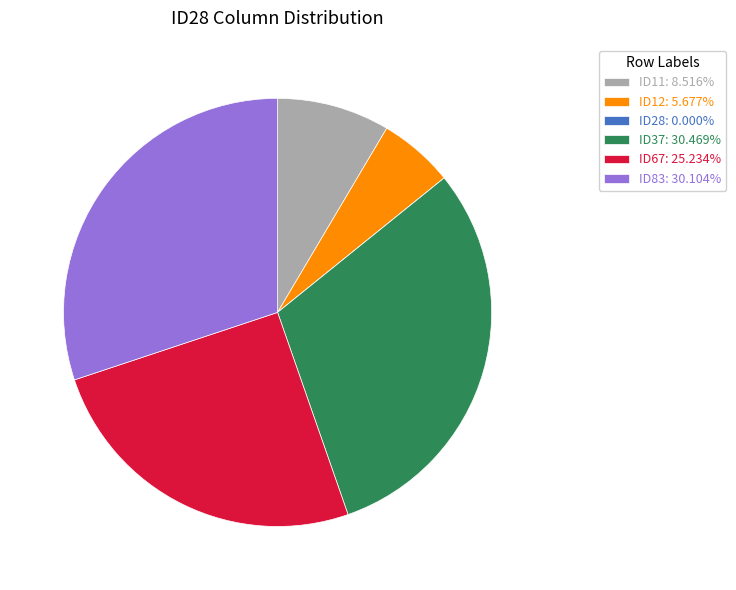

Is the sum of ID37 and ID83 greater than half?

Yes